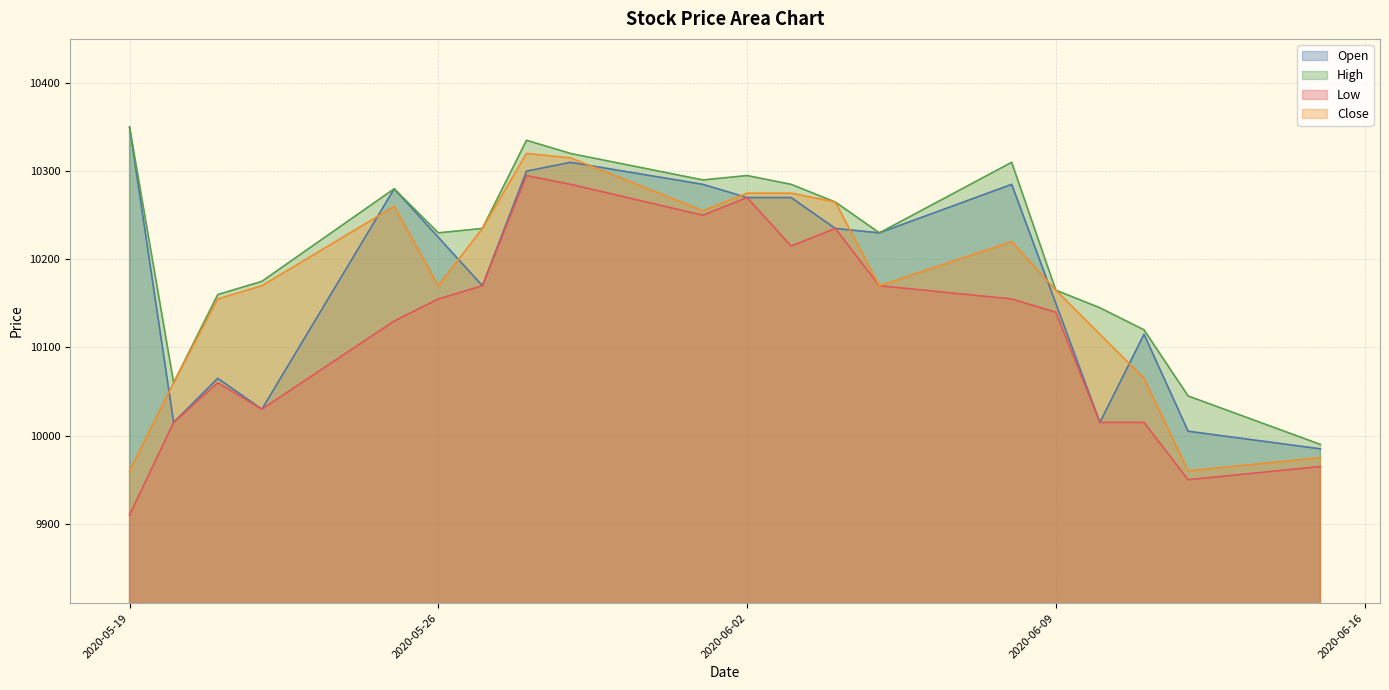

What is the highest value of the High series?

10350